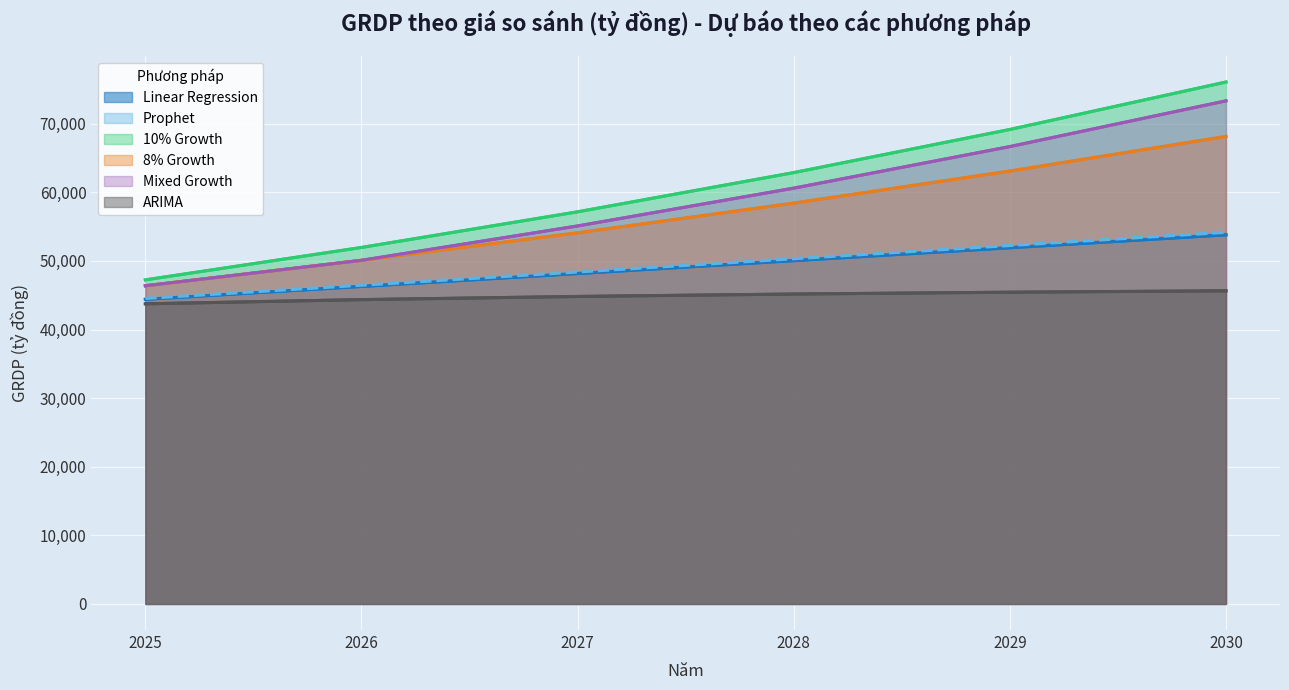

Is it true that Linear Regression equals 20139.2 at 2025?

False